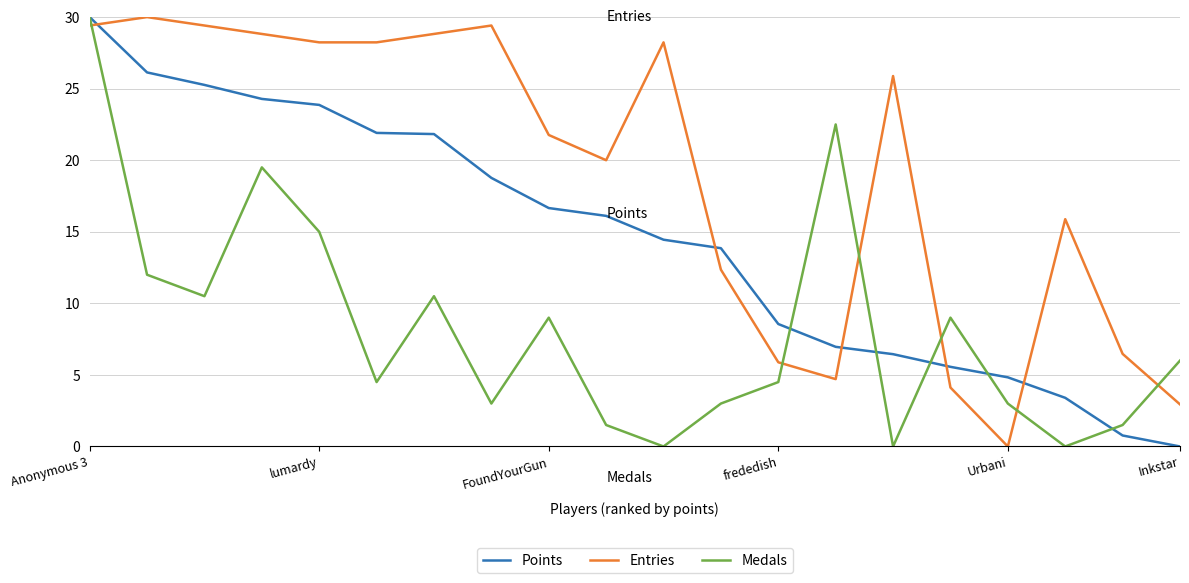

After their last crossing, which series has the higher values: Points or Entries?

Entries